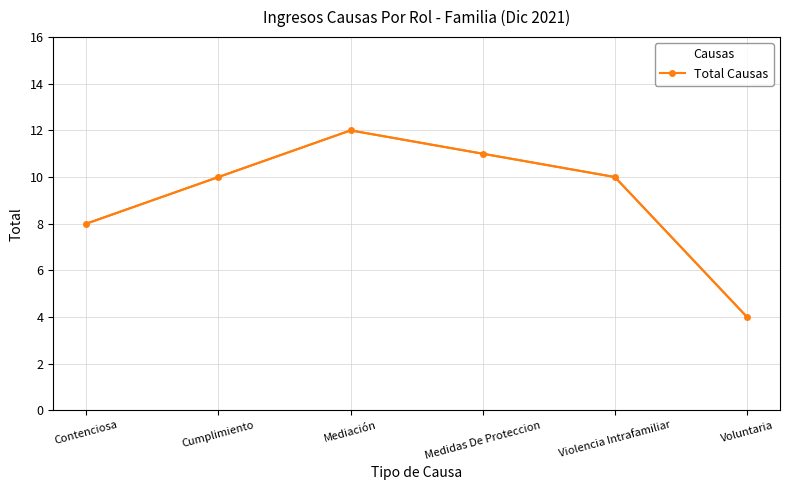

How many distinct data groups are displayed?

1